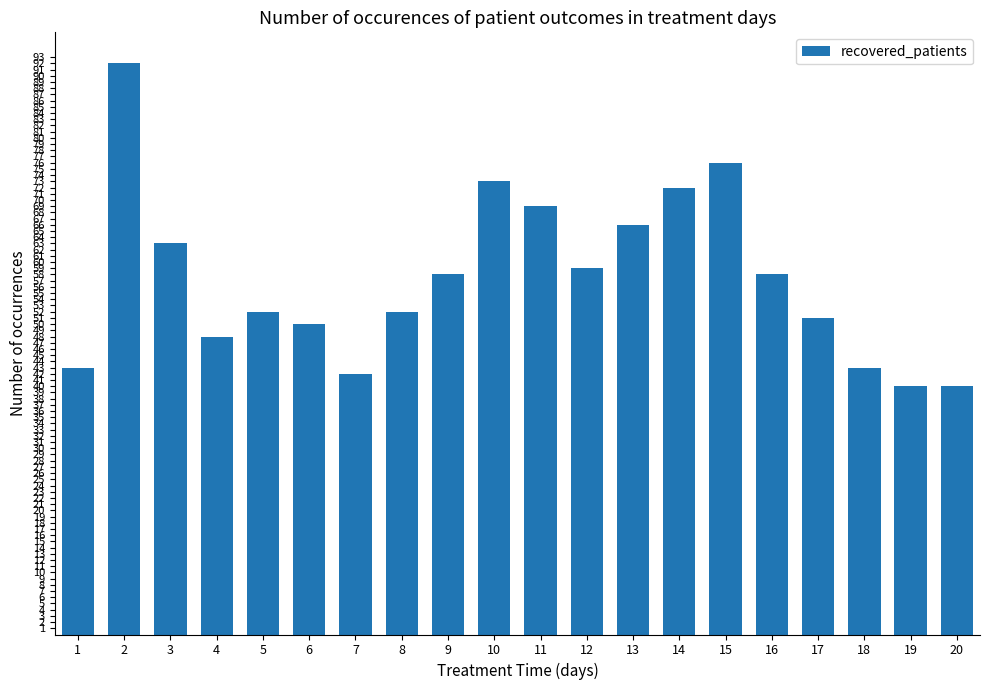

Does the chart contain stacked bars?

No